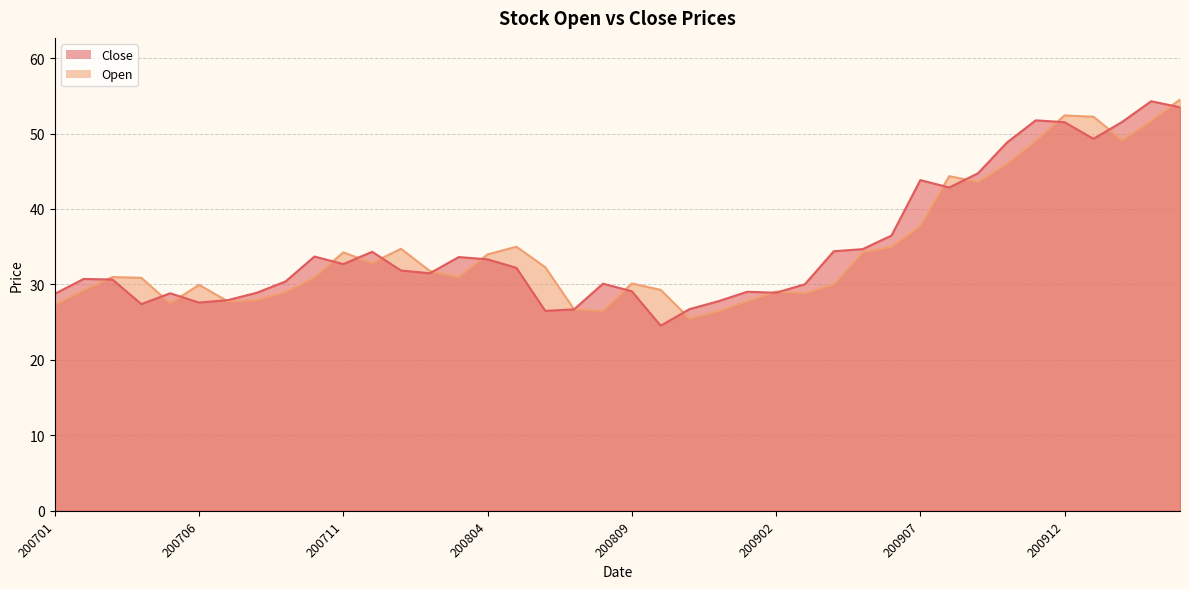

What is the total value across all series at 200905?

68.9